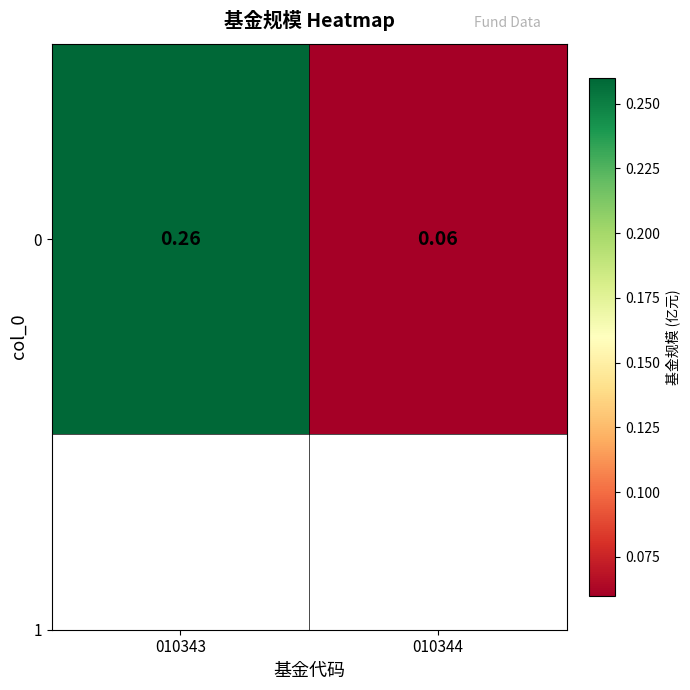

What is the difference between the maximum and minimum values?

0.2